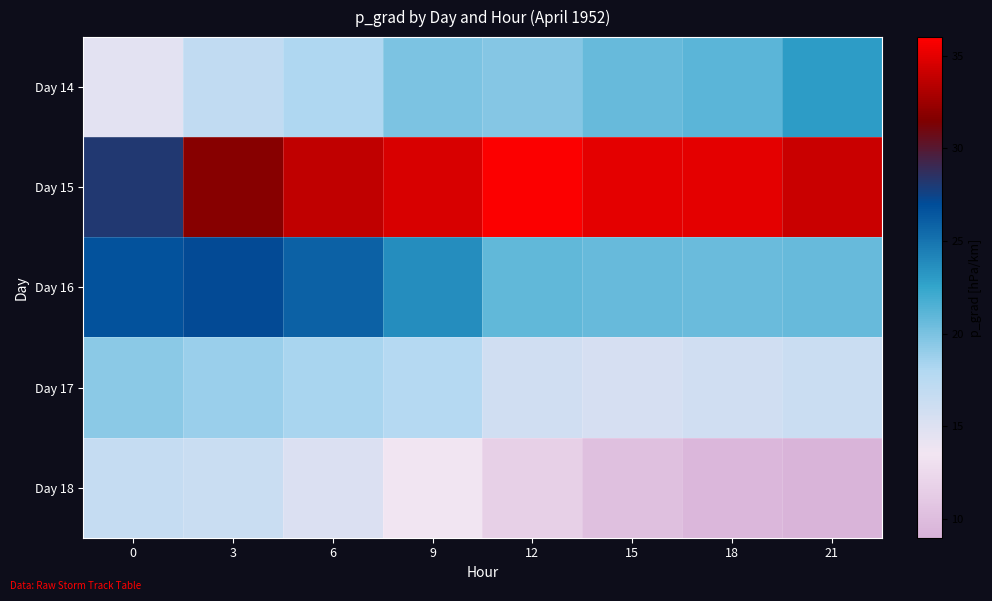

What is the total value across all series at 15?

102.0